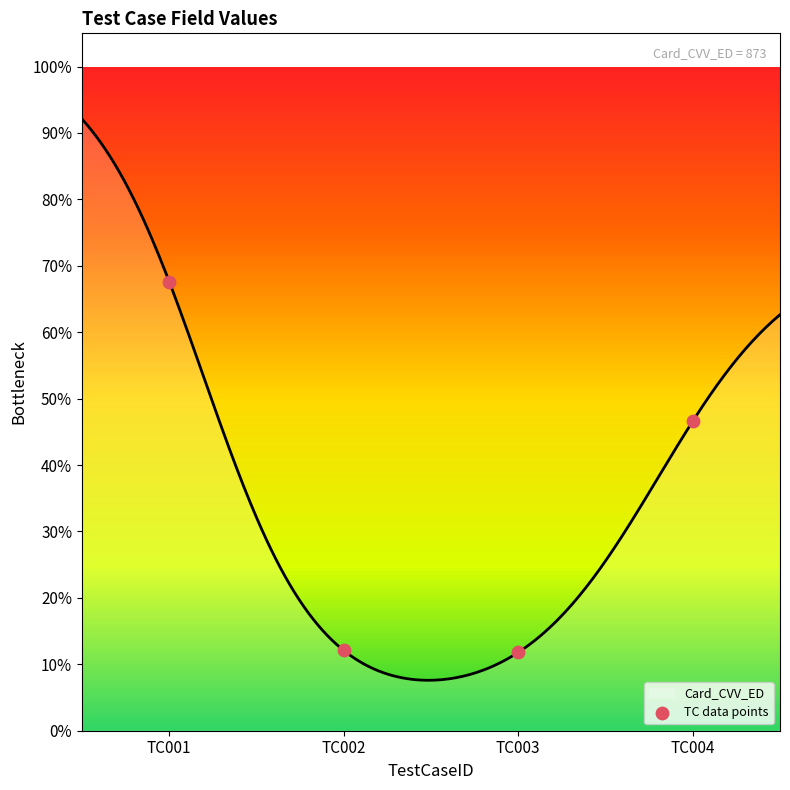

What is the change in value from TC001 to TC002?

-0.6